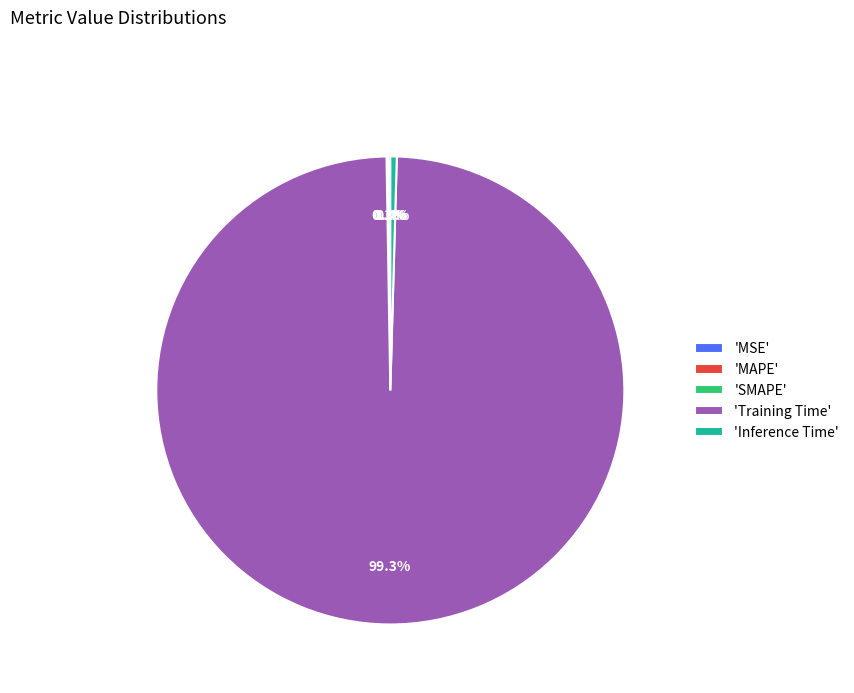

Is there any slice that represents more than half of the pie?

Yes